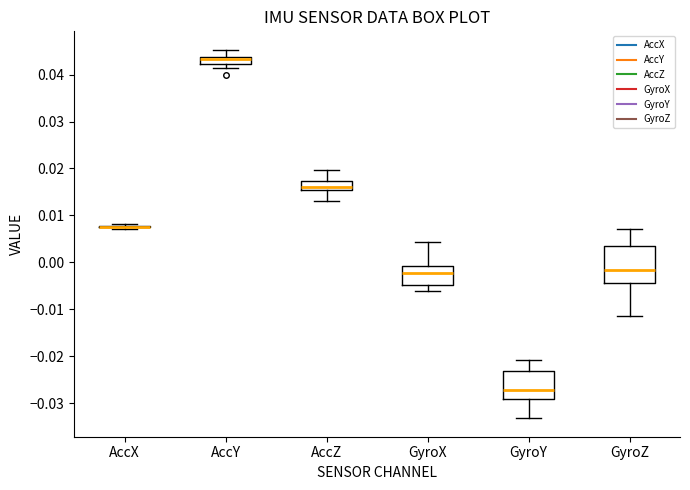

Comparing the boxes themselves (not the whiskers), which one is the tallest?

GyroZ